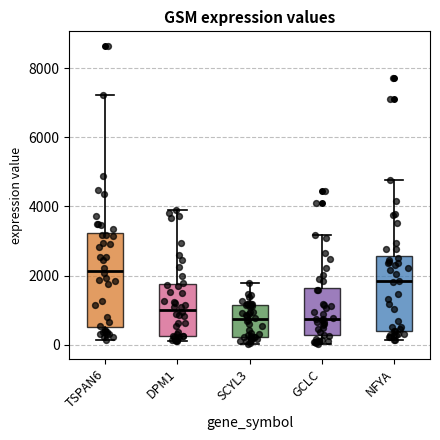

Comparing the boxes themselves (not the whiskers), which one is the tallest?

TSPAN6